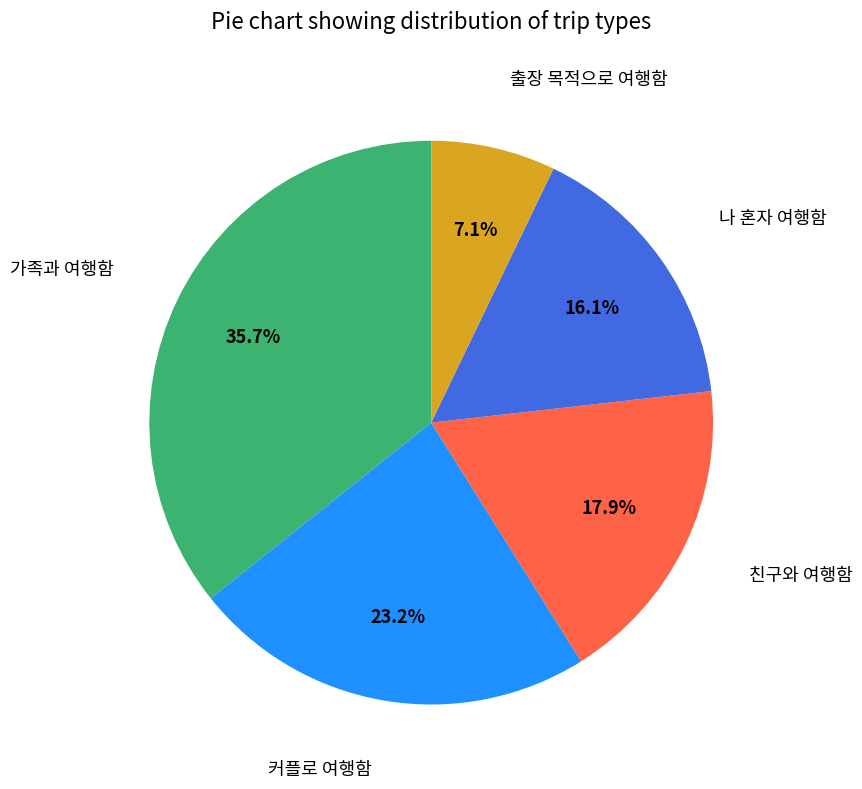

What is the ratio of the value at 나 혼자 여행함 to the value at 가족과 여행함?

0.5